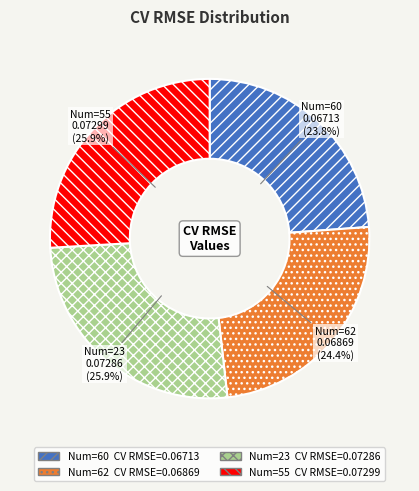

How many slices are in this pie chart?

4